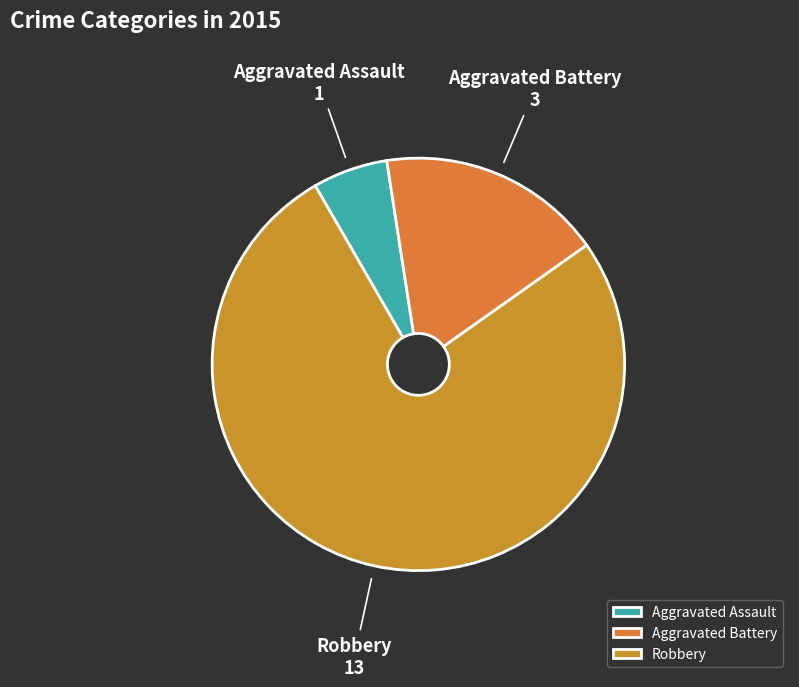

Rank the categories by value from highest to lowest.

Robbery, Aggravated Battery, Aggravated Assault